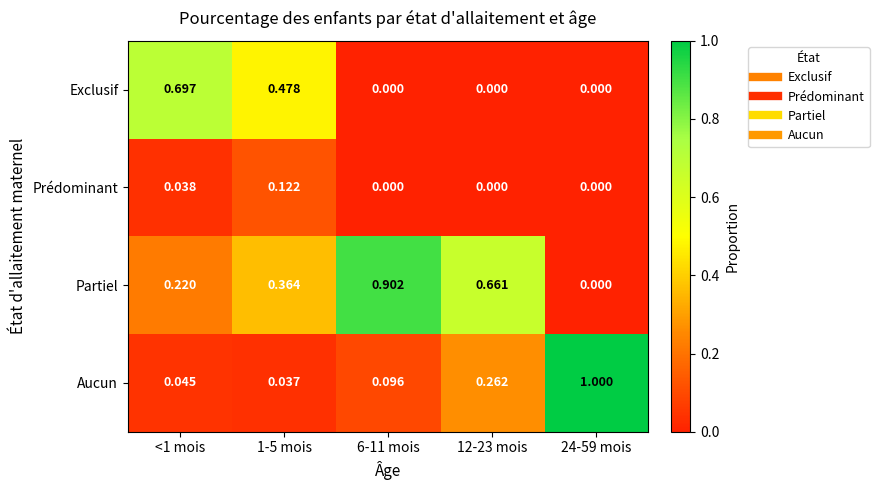

Rank the series by their maximum value, from highest to lowest.

Aucun, Partiel, Exclusif, Prédominant